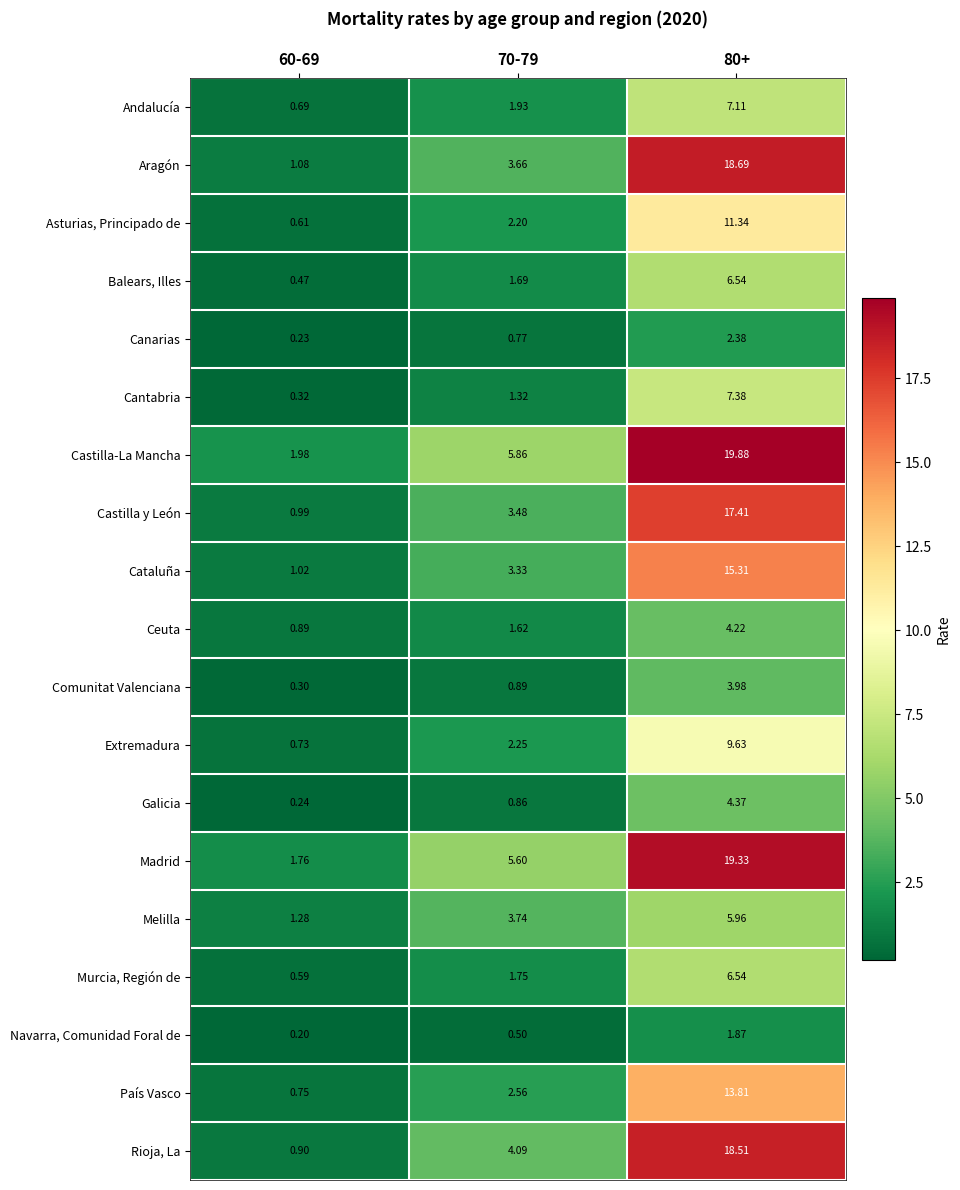

What is the smallest value displayed?

0.2